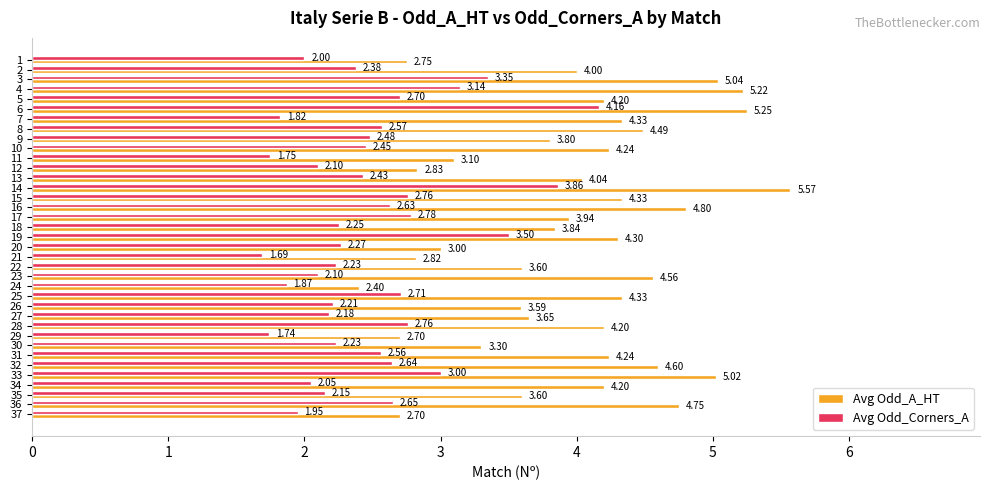

Rank the series by their maximum value, from highest to lowest.

Avg Odd_A_HT, Avg Odd_Corners_A